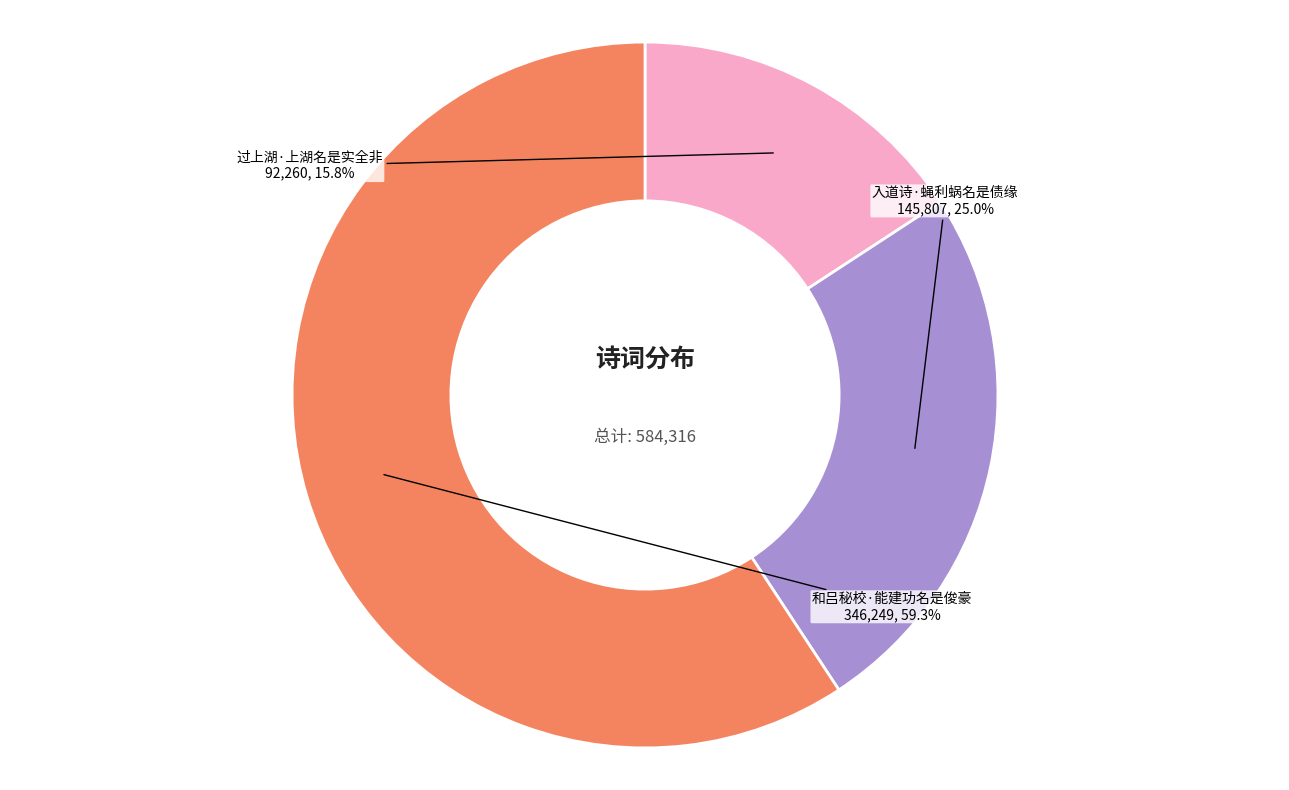

Rank the categories by value from lowest to highest.

过上湖·上湖名是实全非, 入道诗·蝇利蜗名是债缘, 和吕秘校·能建功名是俊豪